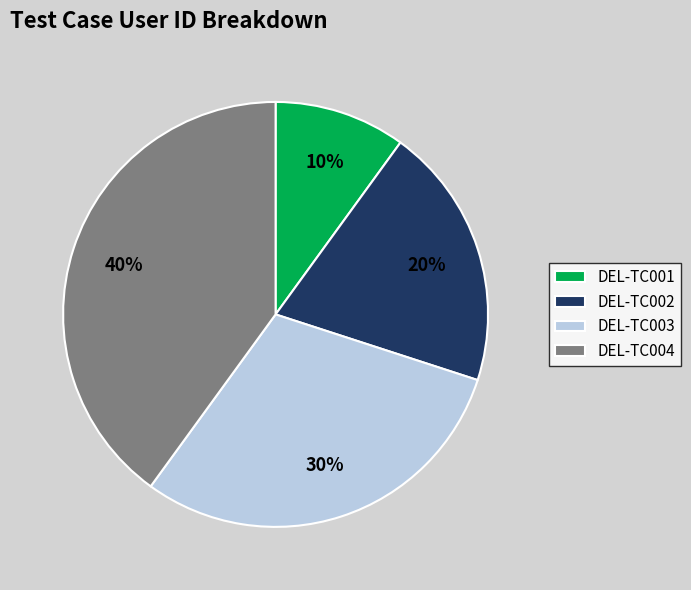

To the nearest percent, what percentage of the pie is DEL-TC002?

20%